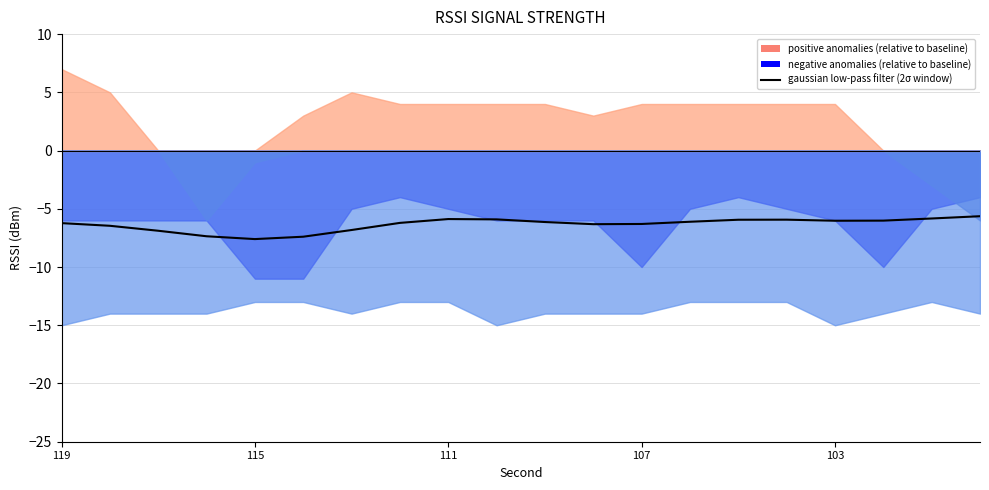

How many interior local valleys (lower than both neighbors) does the data have?

3